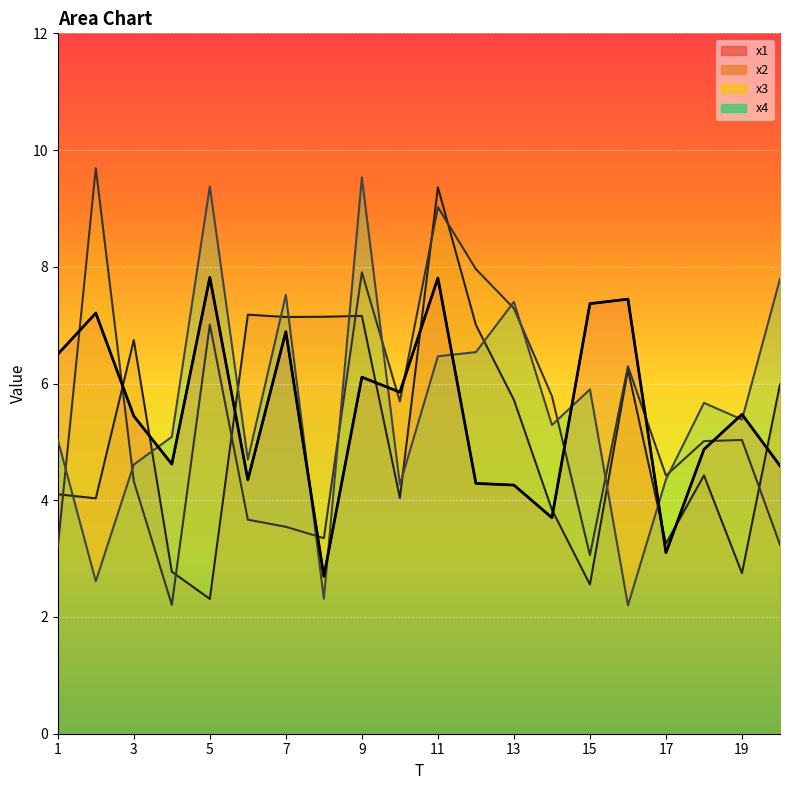

Rank the series by their maximum value, from lowest to highest.

x1, x2, x4, x3